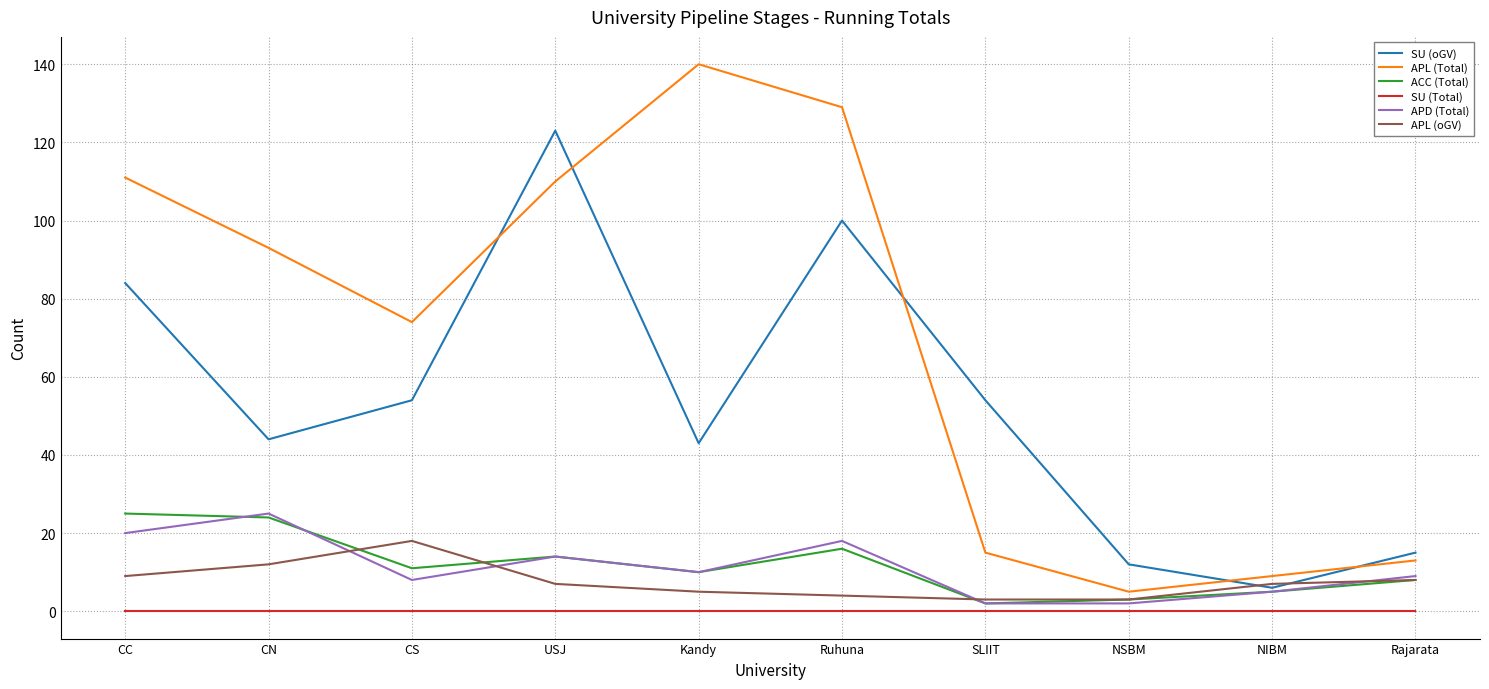

How many categories are shown in the chart?

10